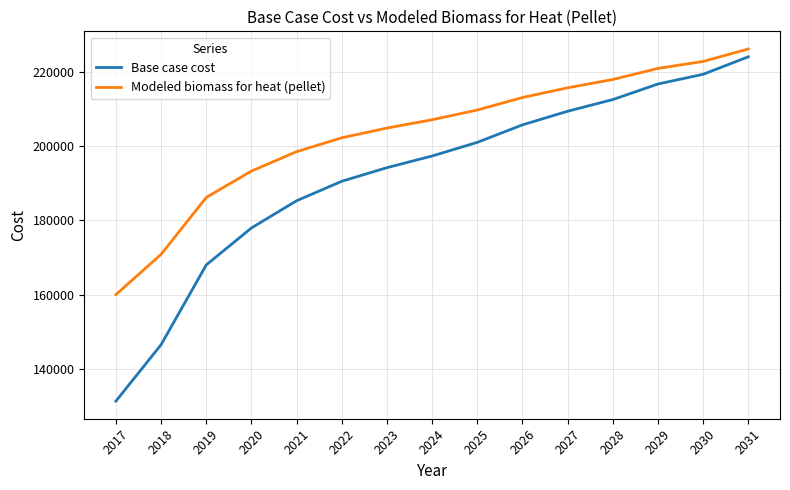

Rank the series at 2021 from lowest to highest value.

Base case cost, Modeled biomass for heat (pellet)